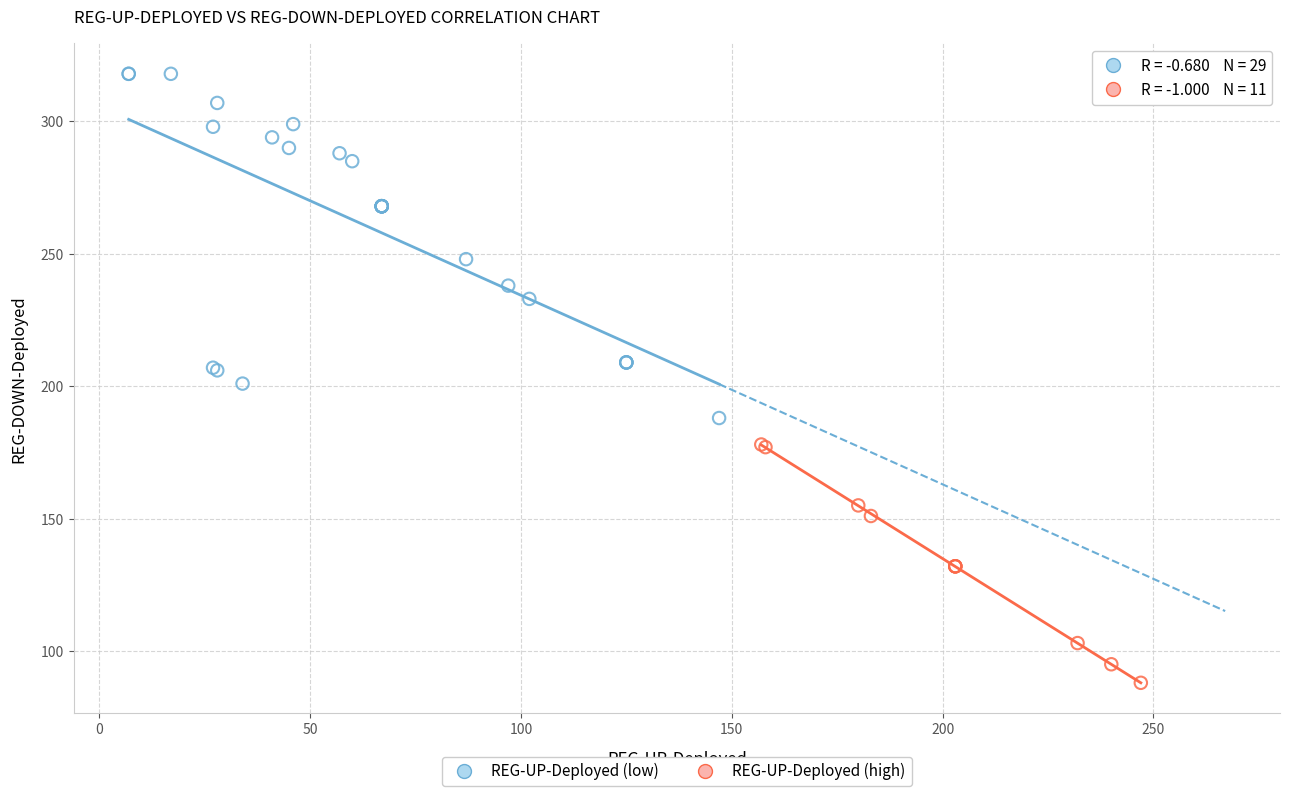

Which series has the largest Y range (max minus min)?

REG-UP-Deployed (low)